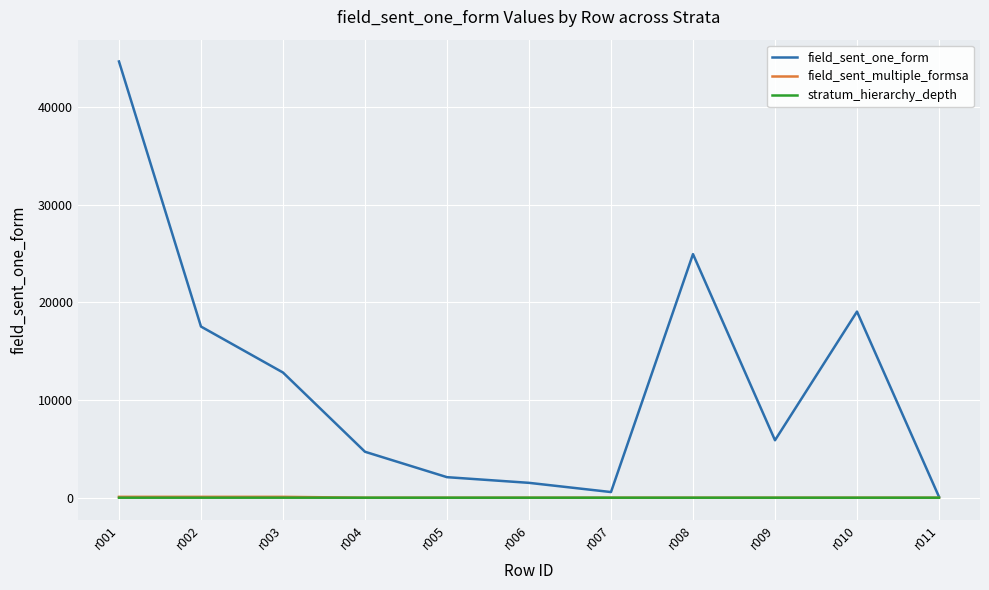

At which label is field_sent_one_form closest to 22382?

r008